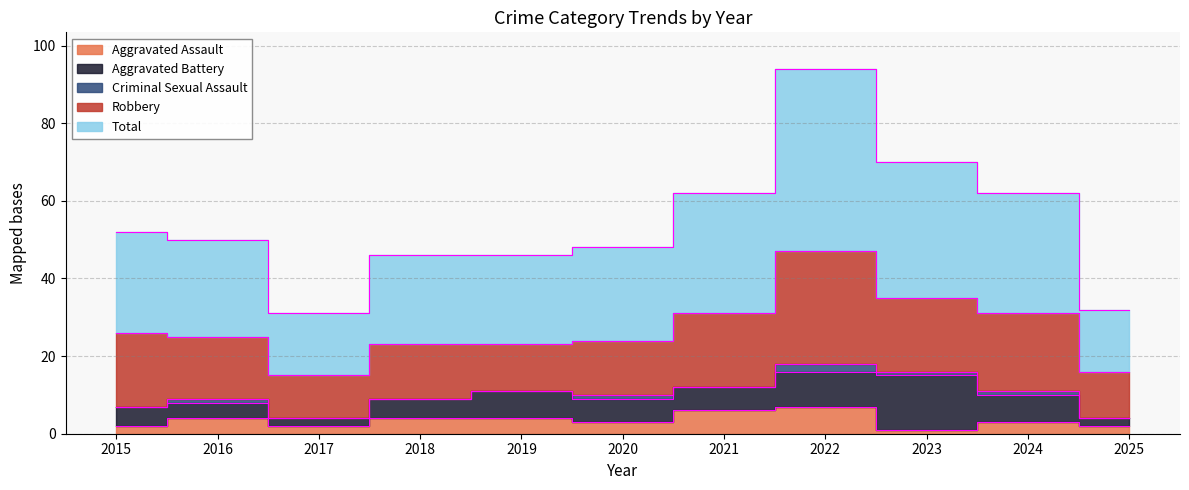

What is the average value of the Aggravated Battery series?

6